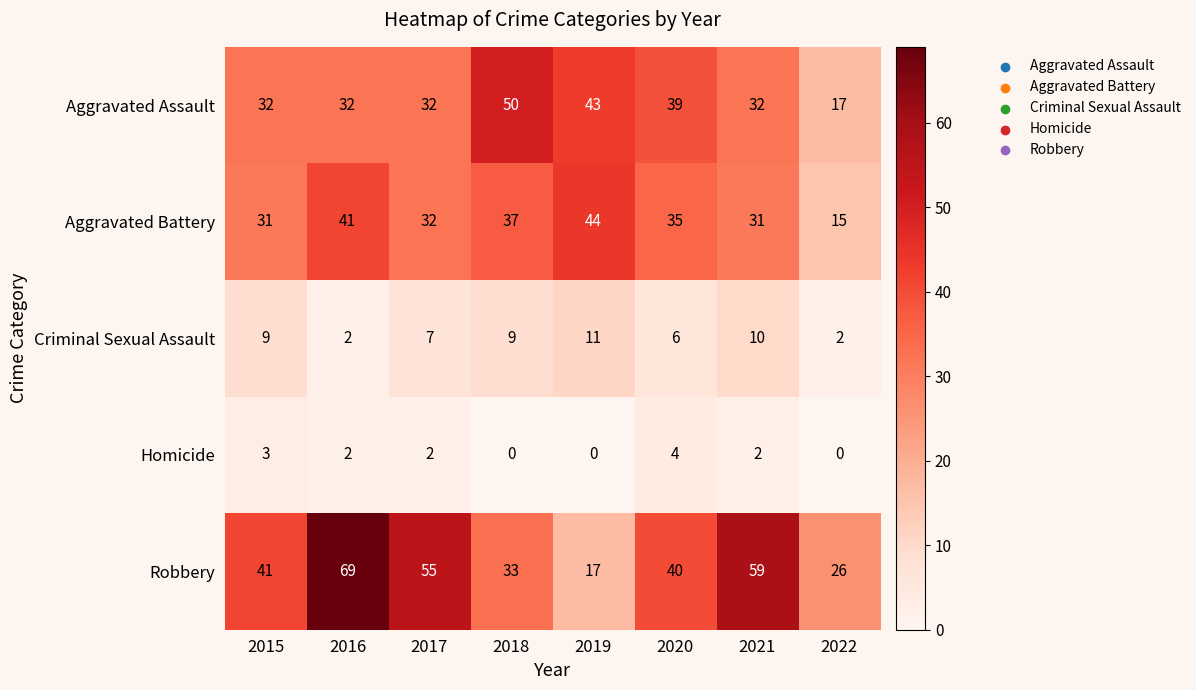

Which series has the largest range (max minus min)?

Robbery